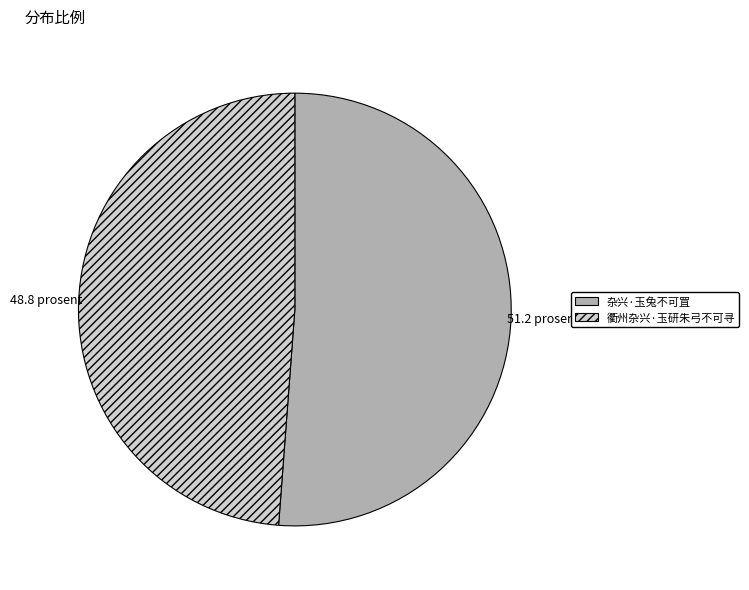

Is it true that 衢州杂兴·玉研朱弓不可寻 is 49% of the pie?

True